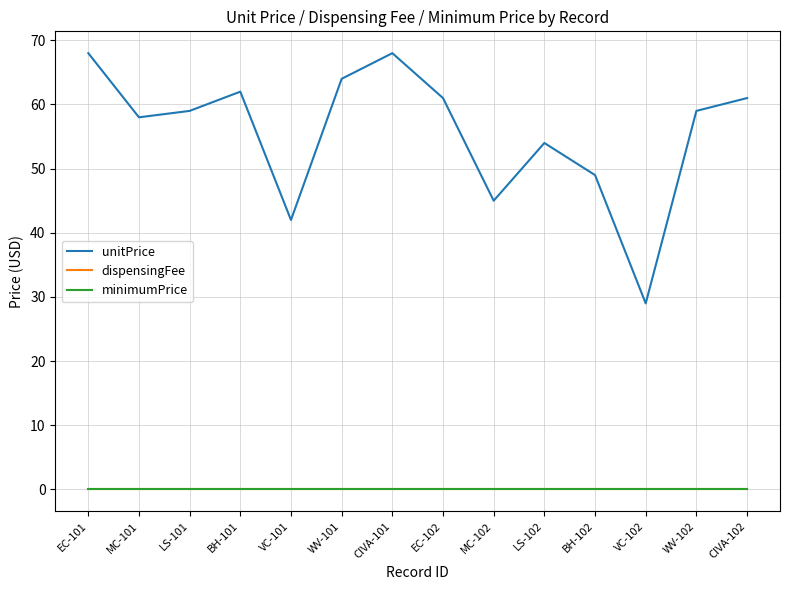

What is the spread (max minus min) of values at MC-102?

45